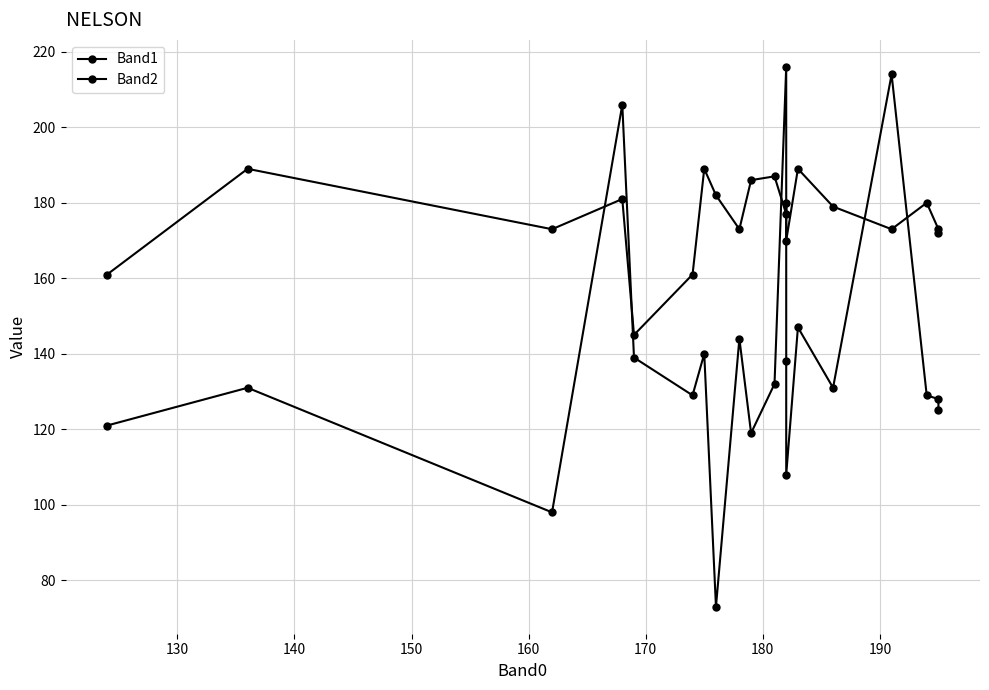

True or false: Band1 has more than 2 points higher than both neighbors.

True